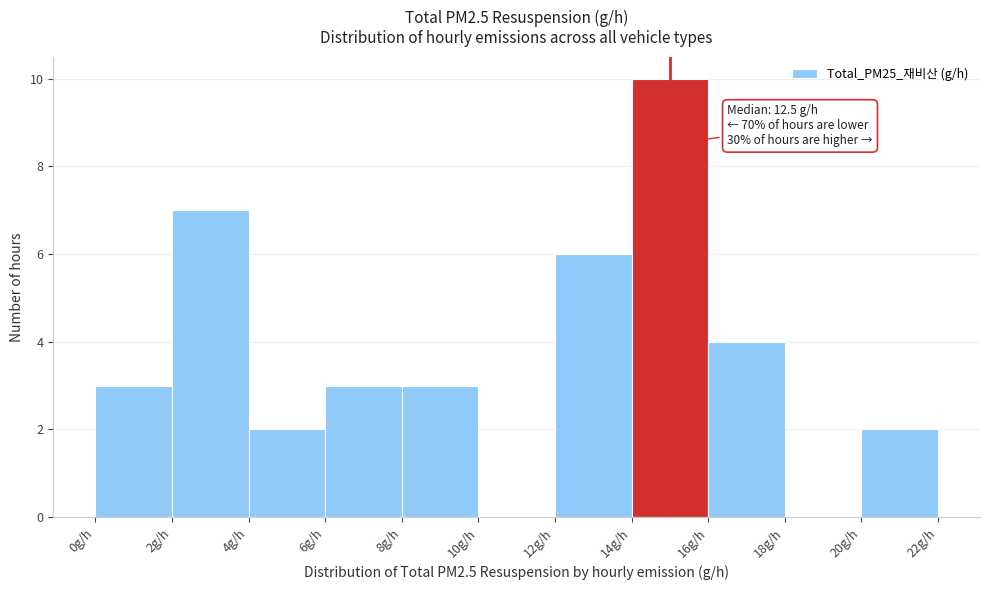

Over which range of the x-axis is the bar tallest?

14 to 16